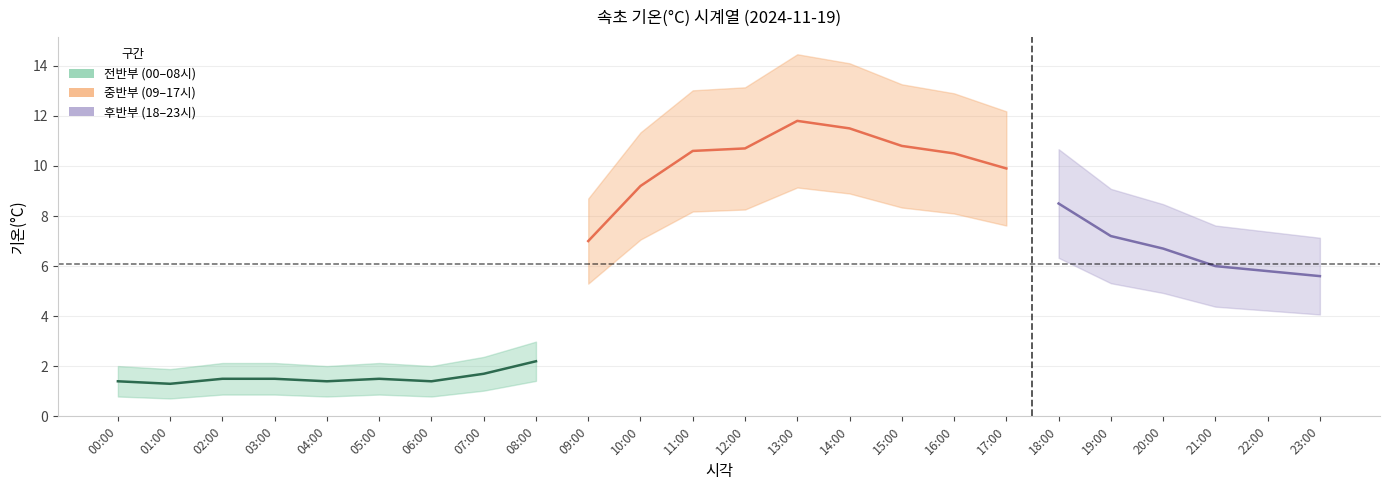

What is the maximum value shown in the chart?

11.8